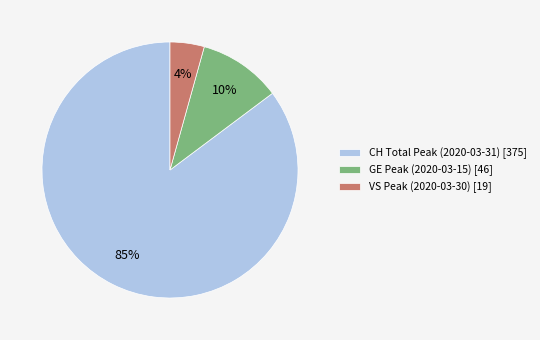

How many segments does this pie chart have?

3